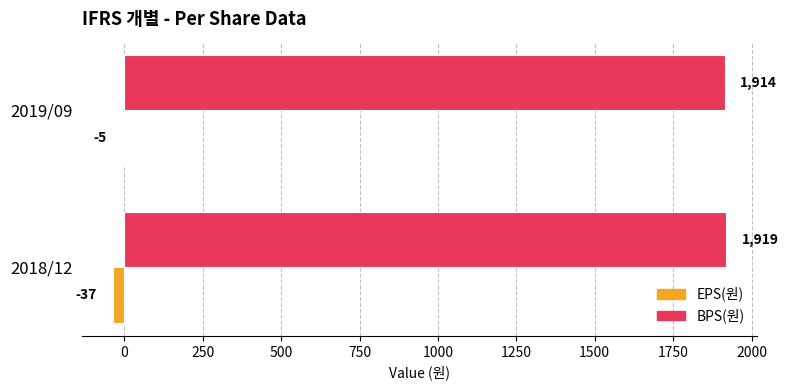

What is the maximum value shown in the chart?

1919